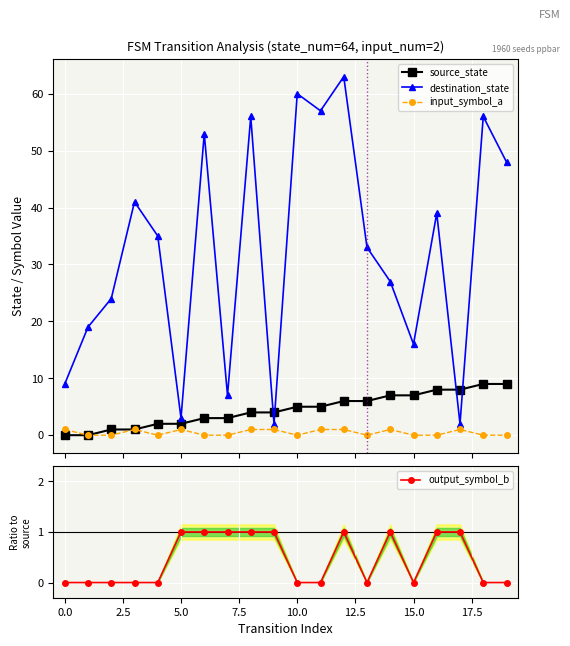

Which series has the widest spread of values?

destination_state